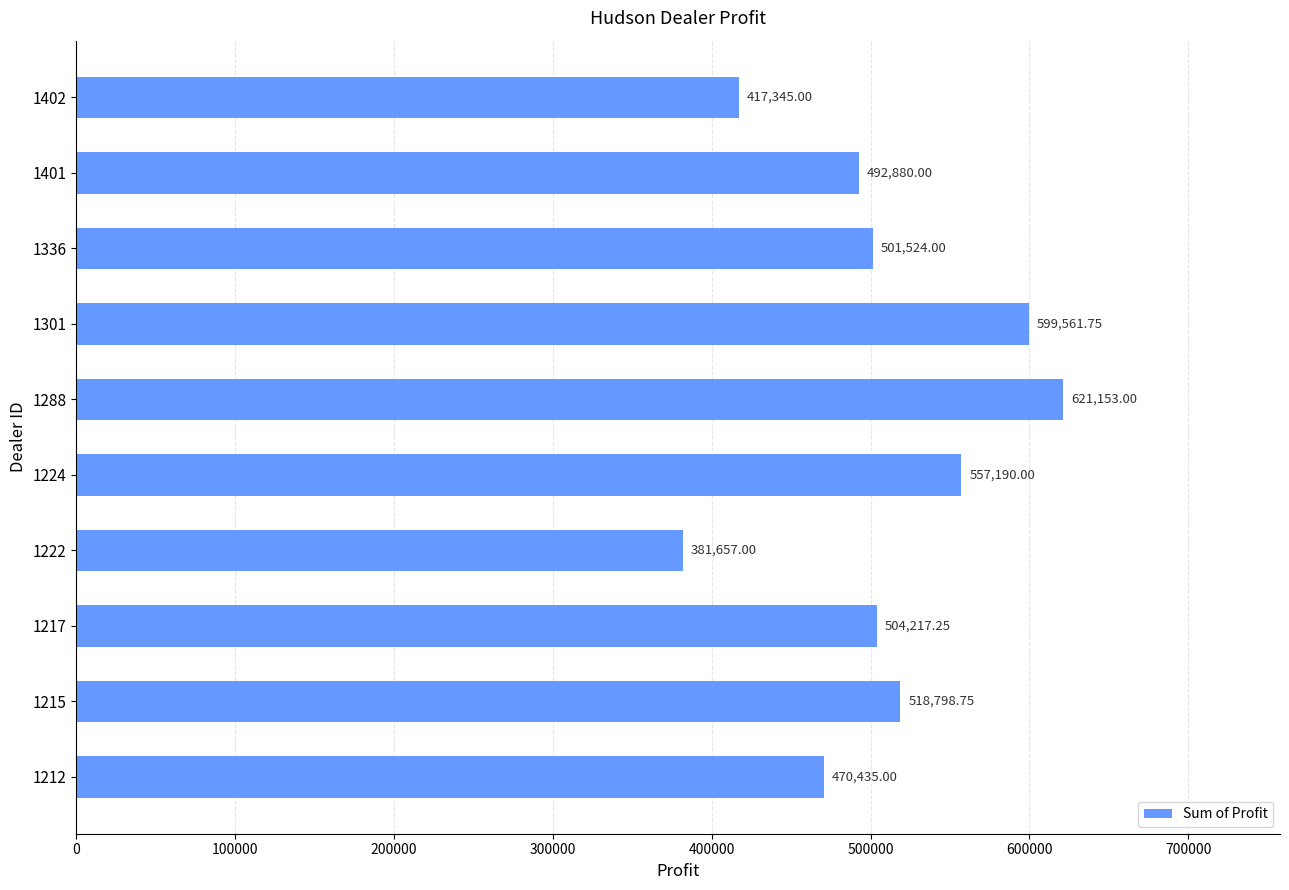

List the labels in order of value, largest first.

1288, 1301, 1224, 1215, 1217, 1336, 1401, 1212, 1402, 1222